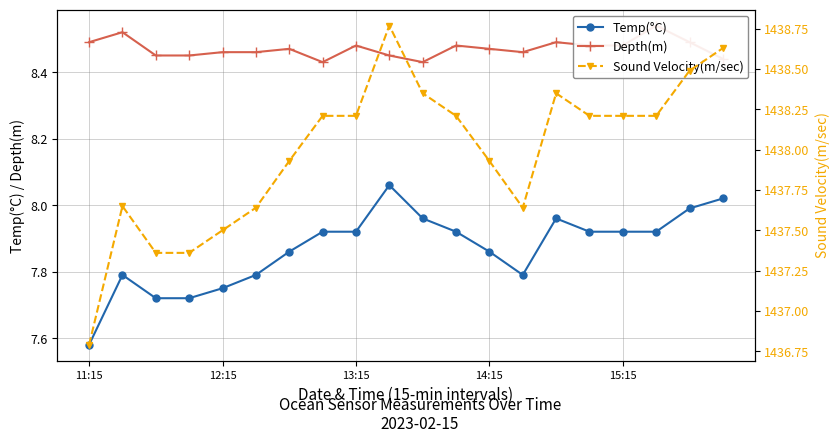

Which series changed the most between 9 and 17?

Sound Velocity(m/sec)